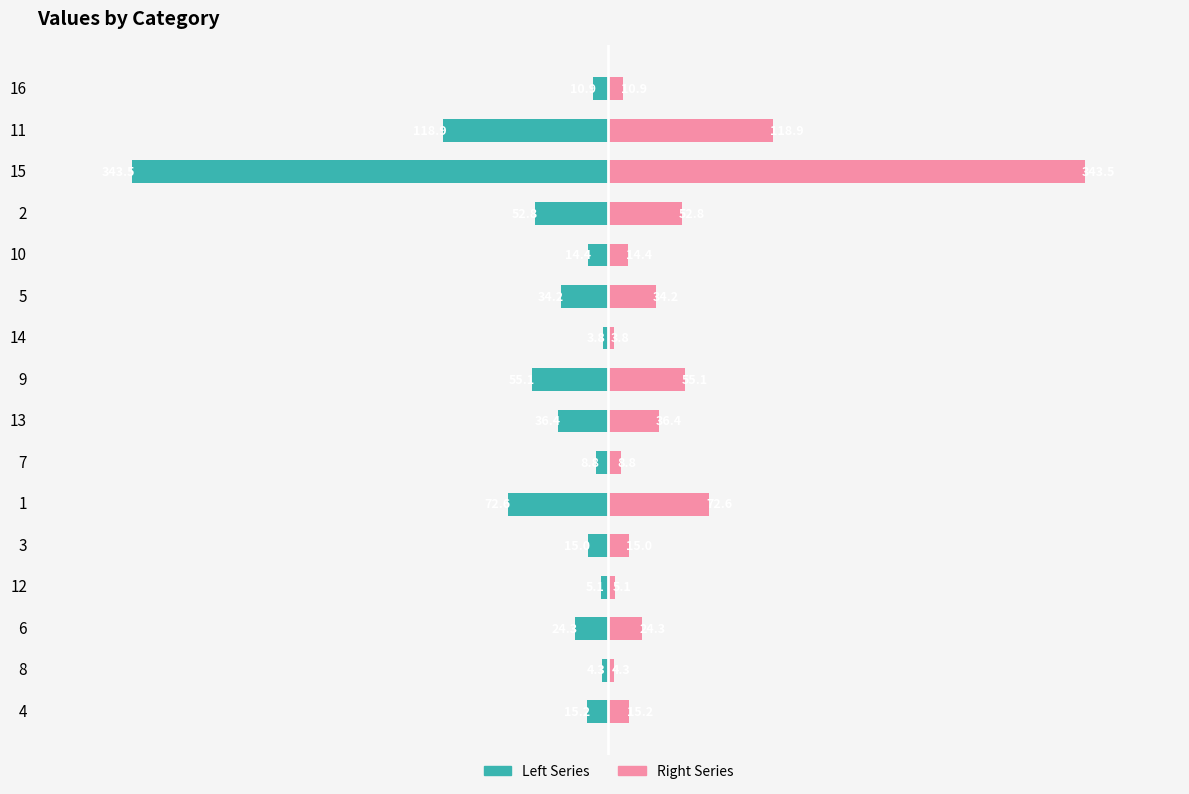

What is the lowest value of the col_1 (right) series?

3.8